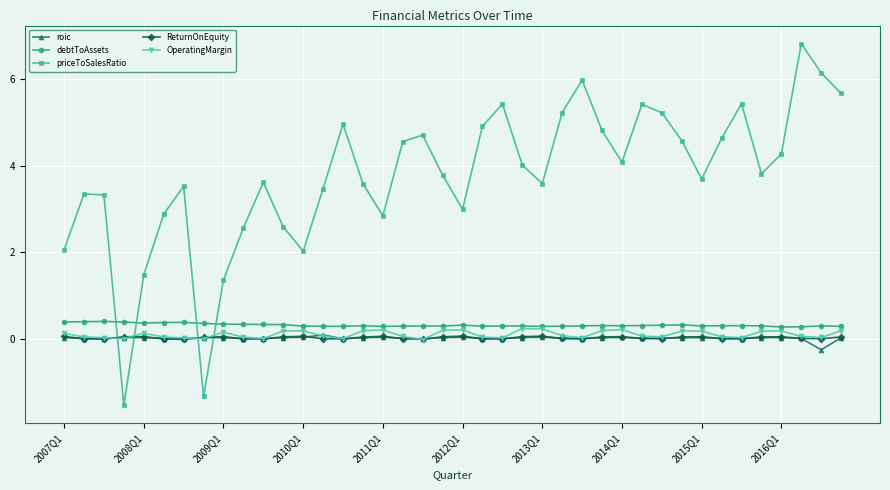

How many data points does each series have?

40